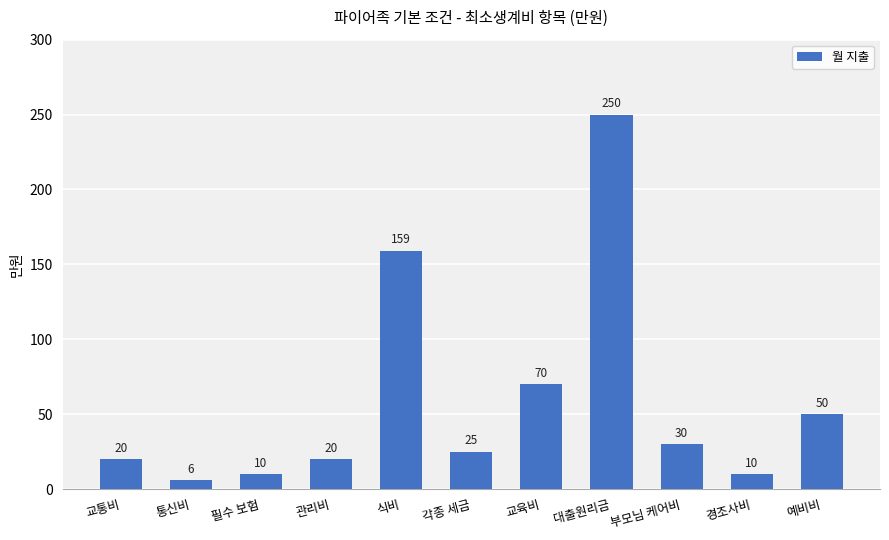

Is it true that the value at 통신비 is 6?

True